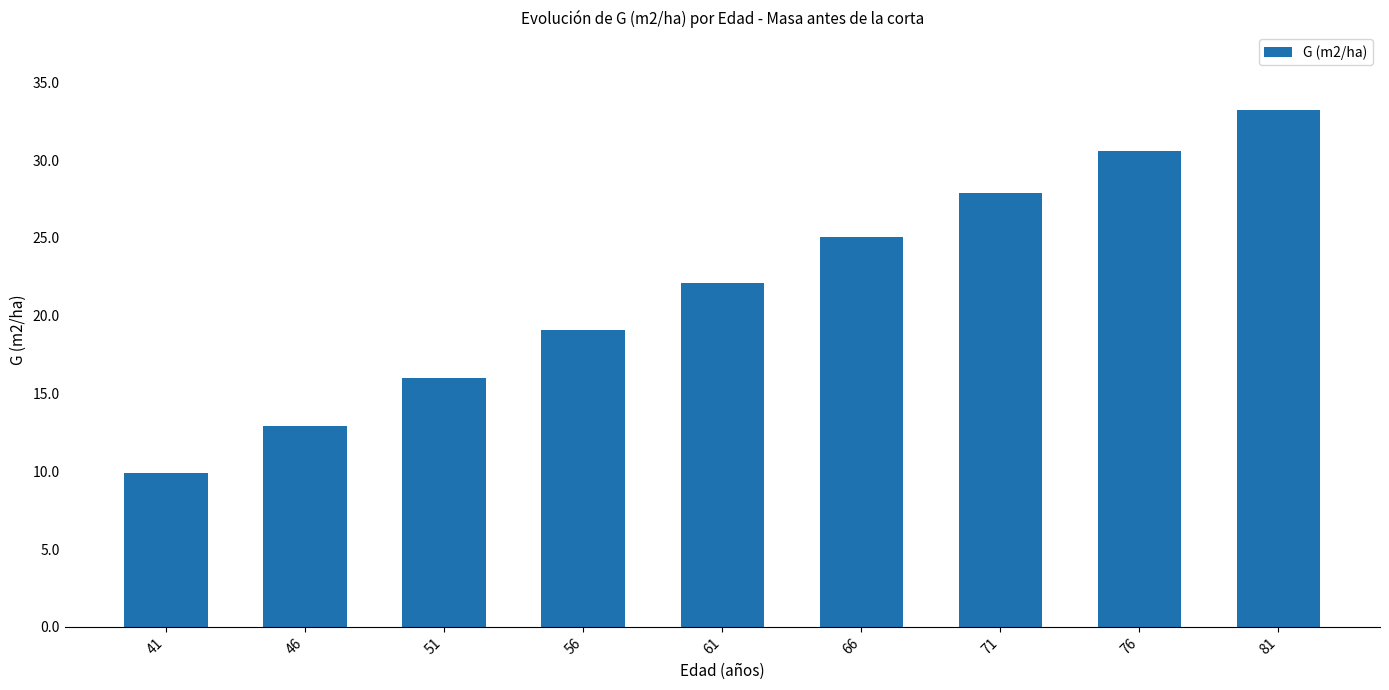

True or false: the data shows 33.2 at 81.

True